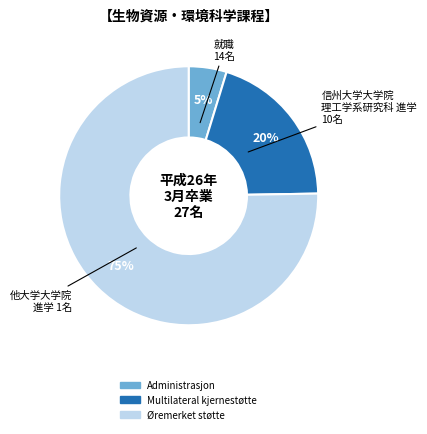

What is the majority slice?

Øremerket støtte